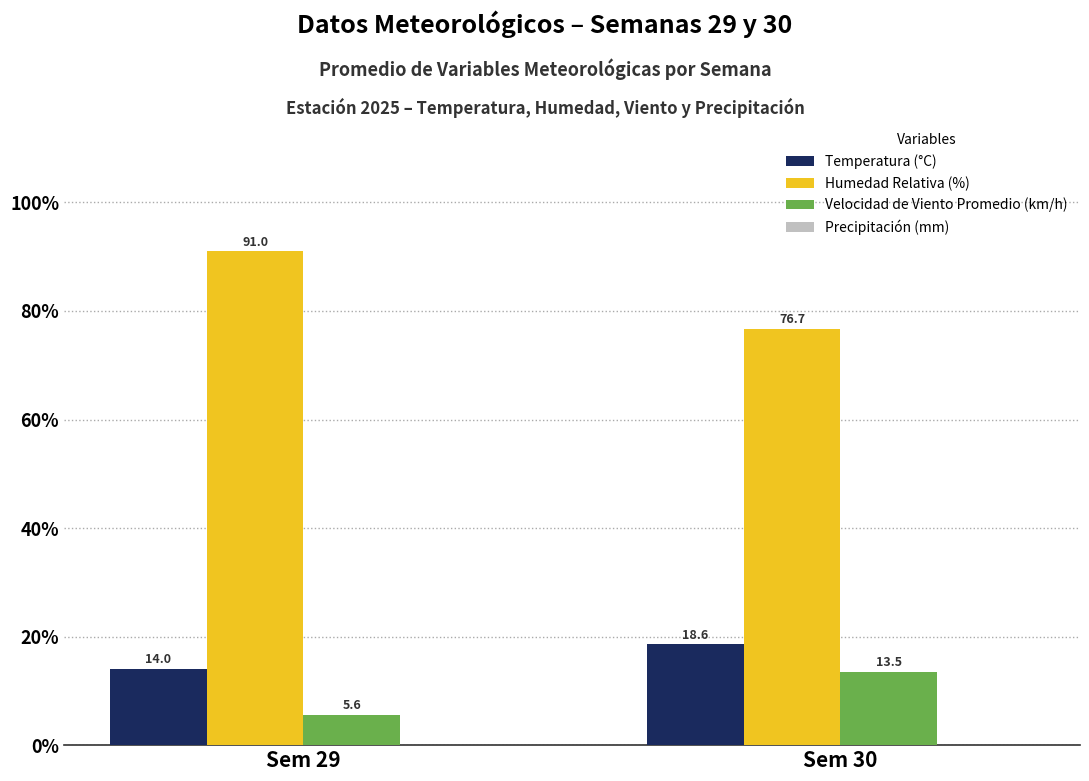

Rank the categories by Velocidad de Viento Promedio (km/h) value from highest to lowest.

Sem 30, Sem 29